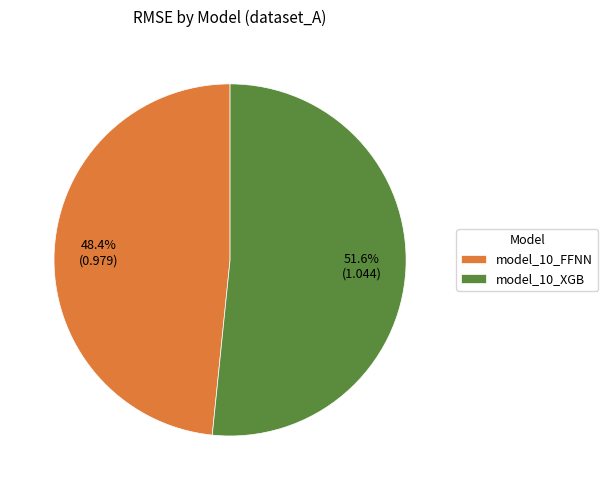

Rank the categories by value from highest to lowest.

model_10_XGB, model_10_FFNN